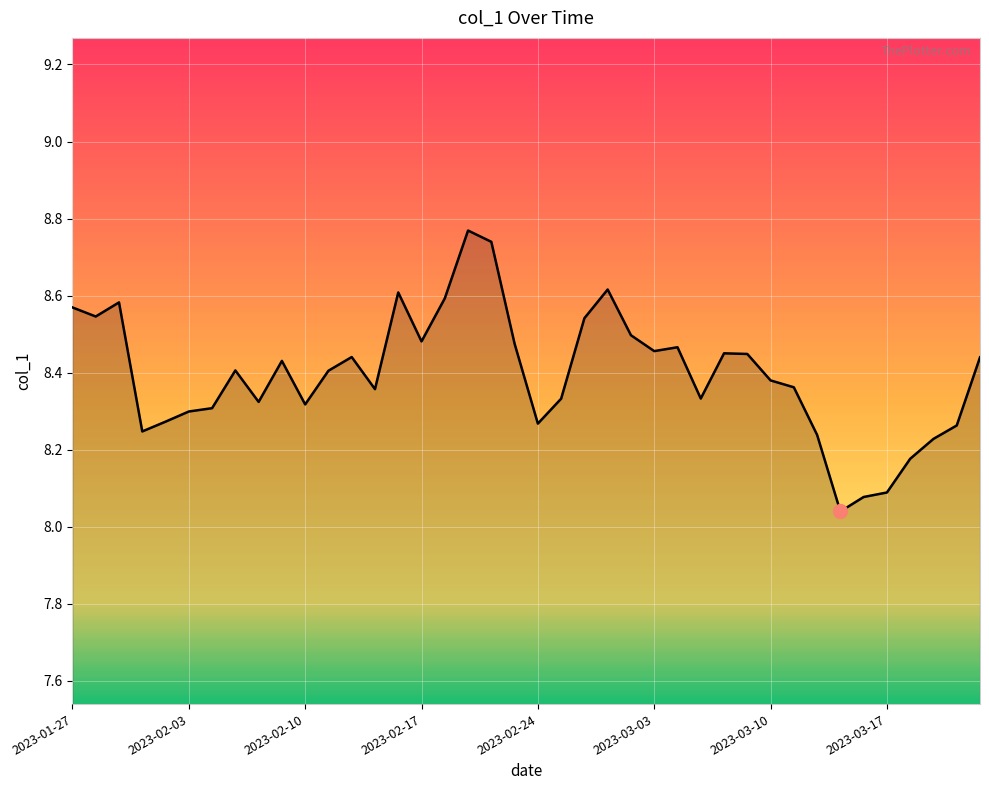

What is the difference between the maximum and minimum values?

0.7